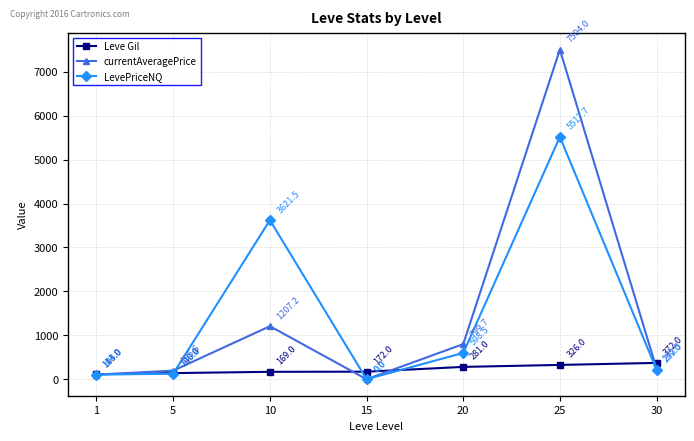

Between 20 and 30, which series saw the biggest shift?

currentAveragePrice